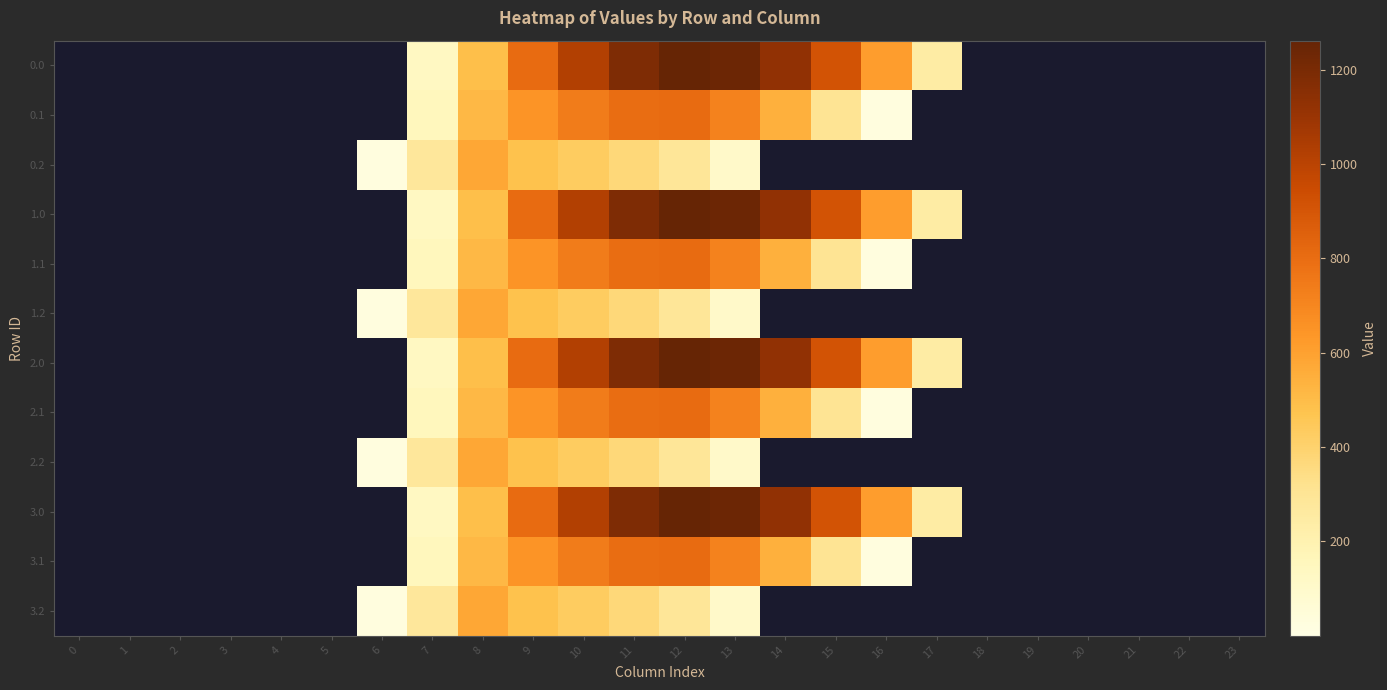

Reading left to right, what are all the values shown in this chart?

0.0: 0=0.0	1=0.0	2=0.0	3=0.0	4=0.0	5=0.0	6=0.0	7=134.3	8=489.3	9=804.0	10=1023.2	11=1185.2	12=1261.6	13=1237.4	14=1128.6	15=911.8	16=613.0	17=243.5	18=0.0	19=0.0	20=0.0	21=0.0	22=0.0	23=0.0
0.1: 0=0.0	1=0.0	2=0.0	3=0.0	4=0.0	5=0.0	6=0.0	7=153.2	8=514.8	9=646.9	10=742.1	11=800.2	12=806.9	13=715.3	14=544.1	15=301.4	16=26.8	17=0.0	18=0.0	19=0.0	20=0.0	21=0.0	22=0.0	23=0.0
0.2: 0=0.0	1=0.0	2=0.0	3=0.0	4=0.0	5=0.0	6=29.3	7=276.9	8=576.6	9=480.7	10=430.5	11=374.4	12=289.5	13=107.8	14=0.0	15=0.0	16=0.0	17=0.0	18=0.0	19=0.0	20=0.0	21=0.0	22=0.0	23=0.0
1.0: 0=0.0	1=0.0	2=0.0	3=0.0	4=0.0	5=0.0	6=0.0	7=134.3	8=489.3	9=804.0	10=1023.2	11=1185.2	12=1261.6	13=1237.4	14=1128.6	15=911.8	16=613.0	17=243.5	18=0.0	19=0.0	20=0.0	21=0.0	22=0.0	23=0.0
1.1: 0=0.0	1=0.0	2=0.0	3=0.0	4=0.0	5=0.0	6=0.0	7=153.2	8=514.8	9=646.9	10=742.1	11=800.2	12=806.9	13=715.3	14=544.1	15=301.4	16=26.8	17=0.0	18=0.0	19=0.0	20=0.0	21=0.0	22=0.0	23=0.0
1.2: 0=0.0	1=0.0	2=0.0	3=0.0	4=0.0	5=0.0	6=29.3	7=276.9	8=576.6	9=480.7	10=430.5	11=374.4	12=289.5	13=107.8	14=0.0	15=0.0	16=0.0	17=0.0	18=0.0	19=0.0	20=0.0	21=0.0	22=0.0	23=0.0
2.0: 0=0.0	1=0.0	2=0.0	3=0.0	4=0.0	5=0.0	6=0.0	7=134.3	8=489.3	9=804.0	10=1023.2	11=1185.2	12=1261.6	13=1237.4	14=1128.6	15=911.8	16=613.0	17=243.5	18=0.0	19=0.0	20=0.0	21=0.0	22=0.0	23=0.0
2.1: 0=0.0	1=0.0	2=0.0	3=0.0	4=0.0	5=0.0	6=0.0	7=153.2	8=514.8	9=646.9	10=742.1	11=800.2	12=806.9	13=715.3	14=544.1	15=301.4	16=26.8	17=0.0	18=0.0	19=0.0	20=0.0	21=0.0	22=0.0	23=0.0
2.2: 0=0.0	1=0.0	2=0.0	3=0.0	4=0.0	5=0.0	6=29.3	7=276.9	8=576.6	9=480.7	10=430.5	11=374.4	12=289.5	13=107.8	14=0.0	15=0.0	16=0.0	17=0.0	18=0.0	19=0.0	20=0.0	21=0.0	22=0.0	23=0.0
3.0: 0=0.0	1=0.0	2=0.0	3=0.0	4=0.0	5=0.0	6=0.0	7=134.3	8=489.3	9=804.0	10=1023.2	11=1185.2	12=1261.6	13=1237.4	14=1128.6	15=911.8	16=613.0	17=243.5	18=0.0	19=0.0	20=0.0	21=0.0	22=0.0	23=0.0
3.1: 0=0.0	1=0.0	2=0.0	3=0.0	4=0.0	5=0.0	6=0.0	7=153.2	8=514.8	9=646.9	10=742.1	11=800.2	12=806.9	13=715.3	14=544.1	15=301.4	16=26.8	17=0.0	18=0.0	19=0.0	20=0.0	21=0.0	22=0.0	23=0.0
3.2: 0=0.0	1=0.0	2=0.0	3=0.0	4=0.0	5=0.0	6=29.3	7=276.9	8=576.6	9=480.7	10=430.5	11=374.4	12=289.5	13=107.8	14=0.0	15=0.0	16=0.0	17=0.0	18=0.0	19=0.0	20=0.0	21=0.0	22=0.0	23=0.0